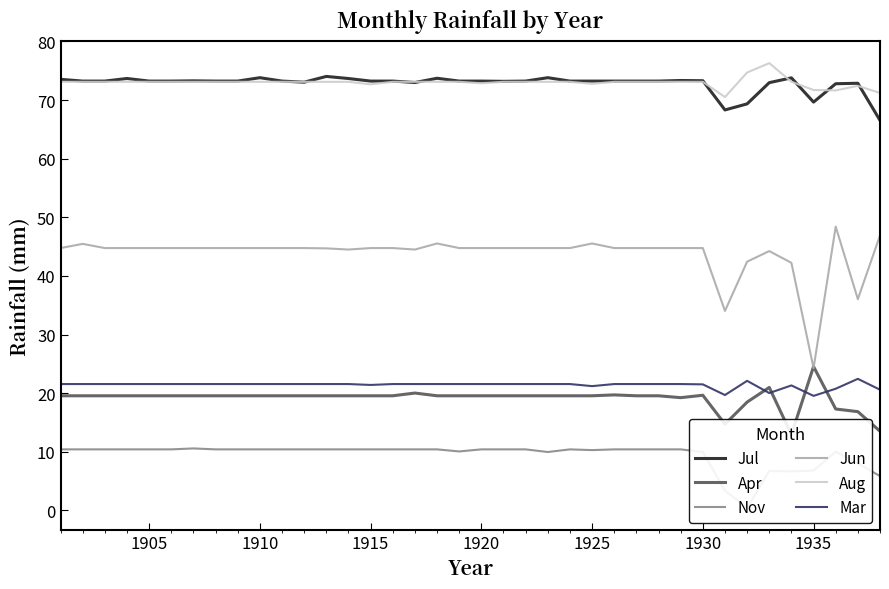

What is the difference between the maximum and second lowest values in the Mar series?

2.8